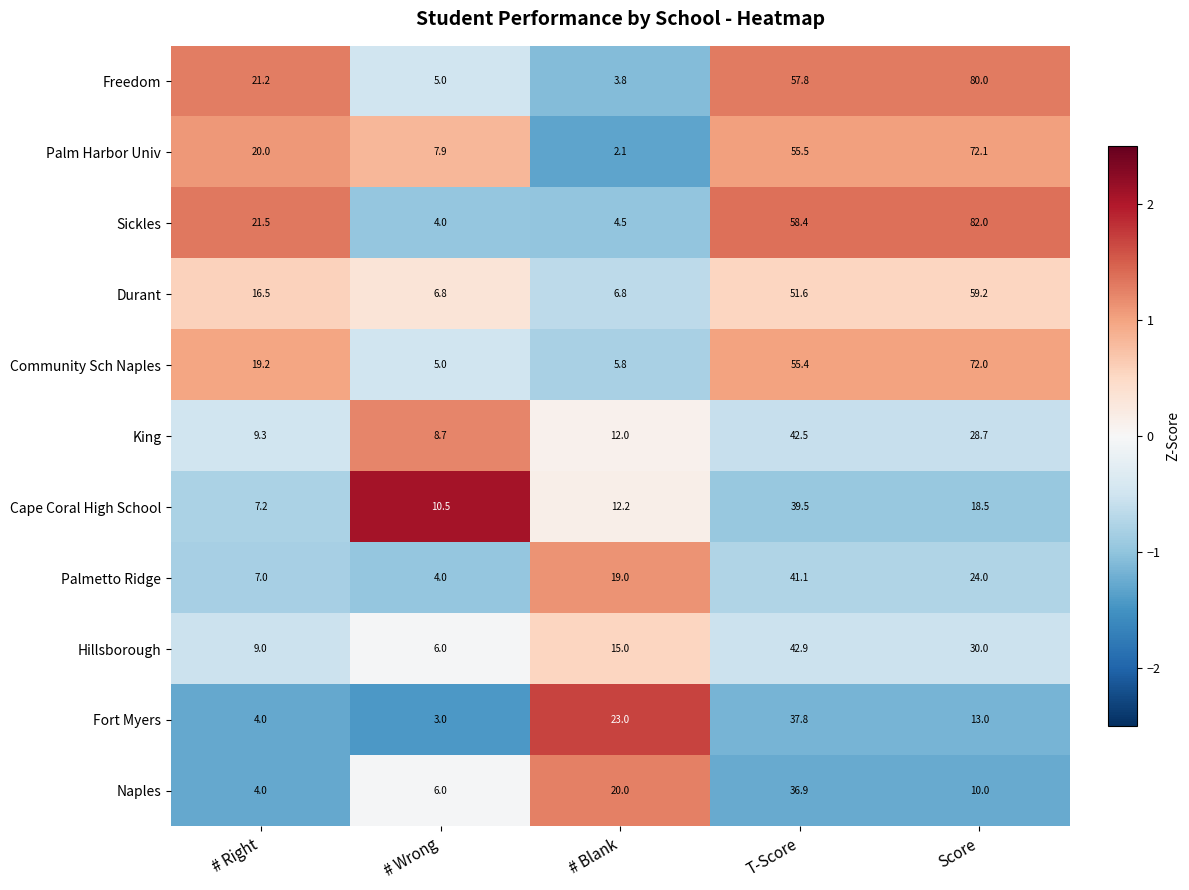

Which series has the largest total across all categories?

Sickles